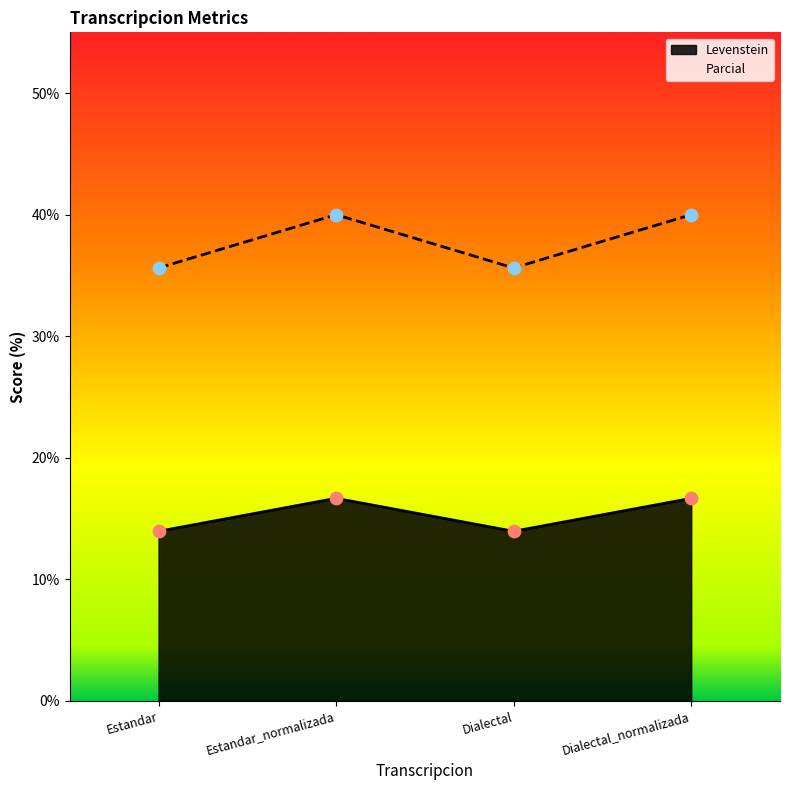

What are all the series names shown in the legend?

Levenstein, Parcial